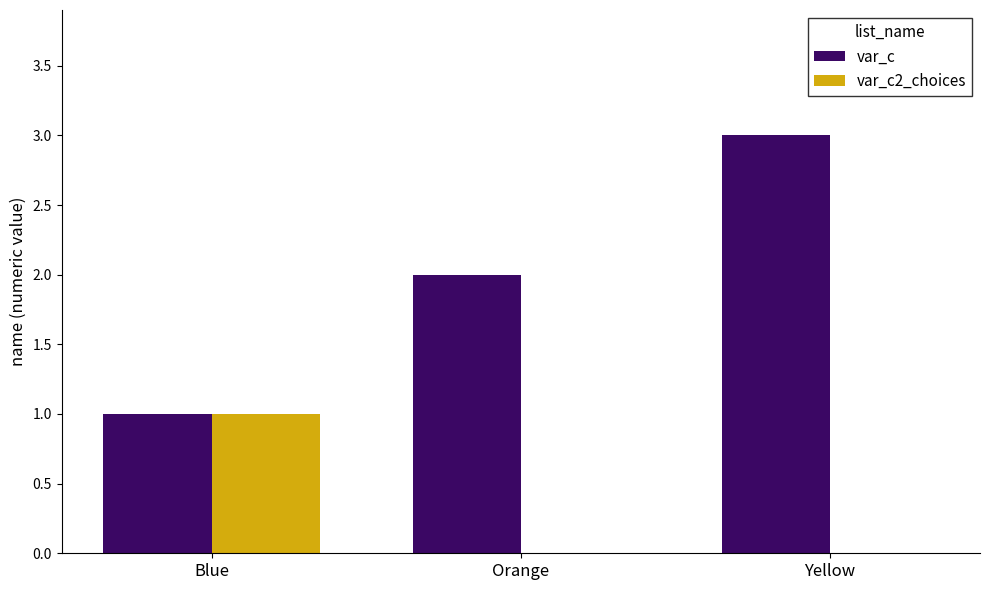

What are all the series names shown in the legend?

var_c, var_c2_choices